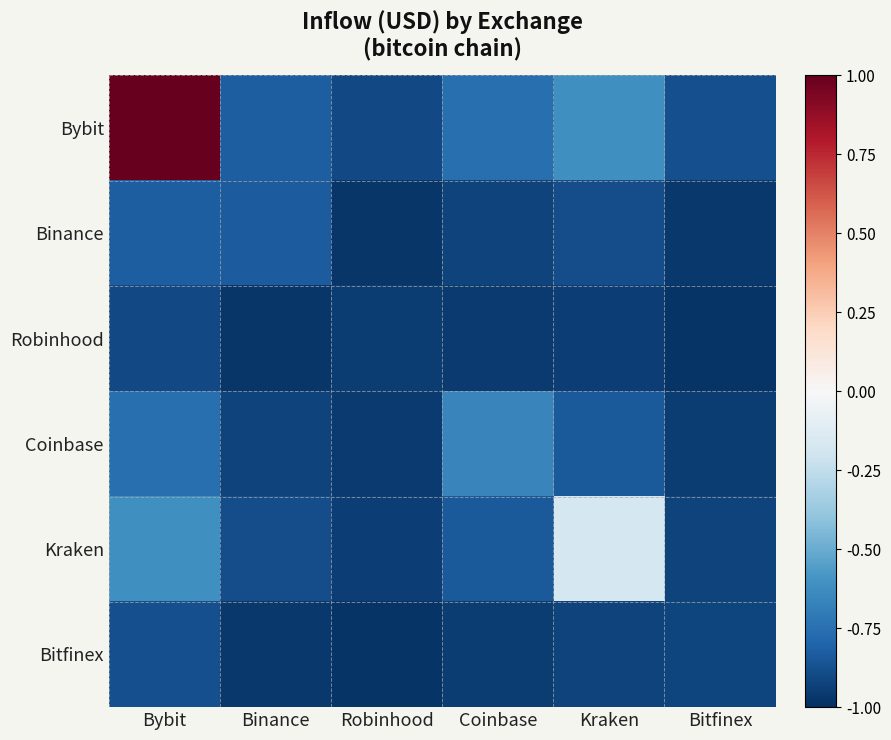

Between Binance and Robinhood, which is larger?

Binance